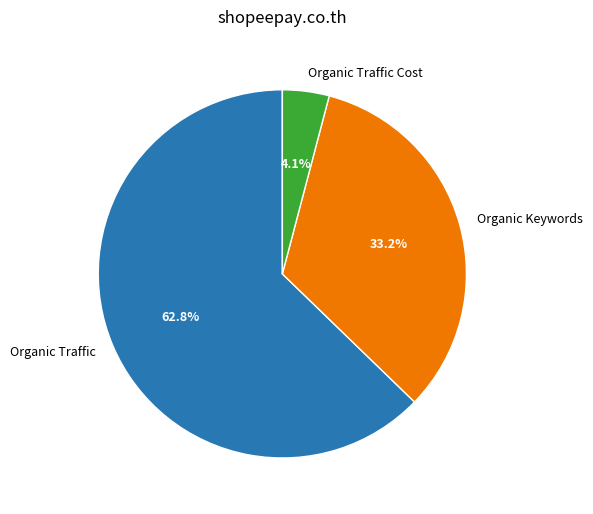

To the nearest percent, what is the difference between the largest and smallest slice percentages?

59%